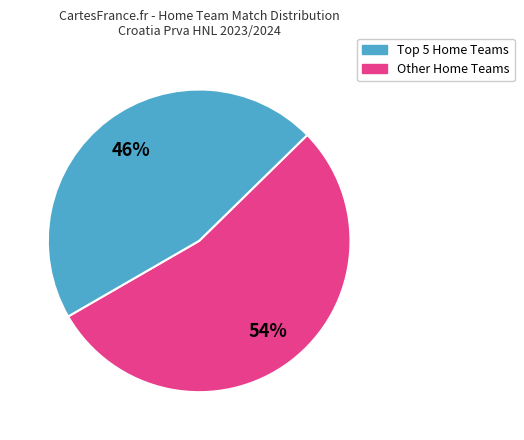

To the nearest percent, what is the average slice percentage?

50%